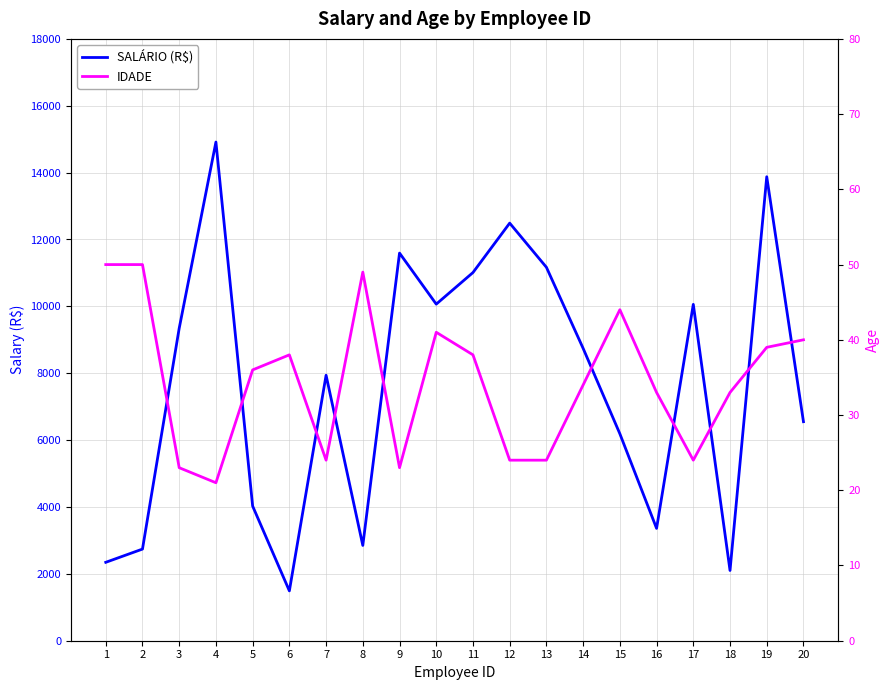

How many interior local peaks does the IDADE series have?

4